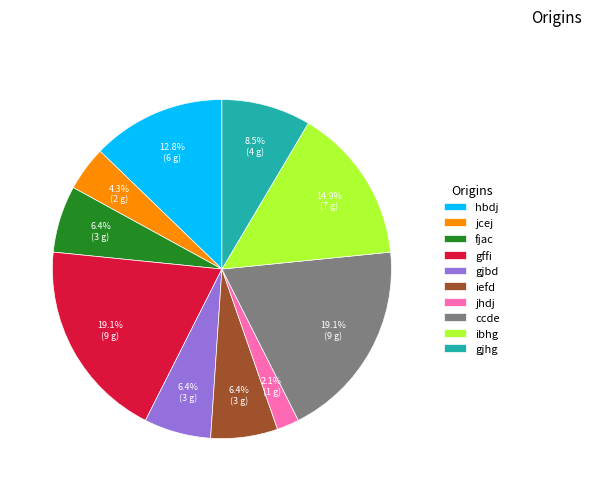

True or false: jcej accounts for 4% of the total.

True